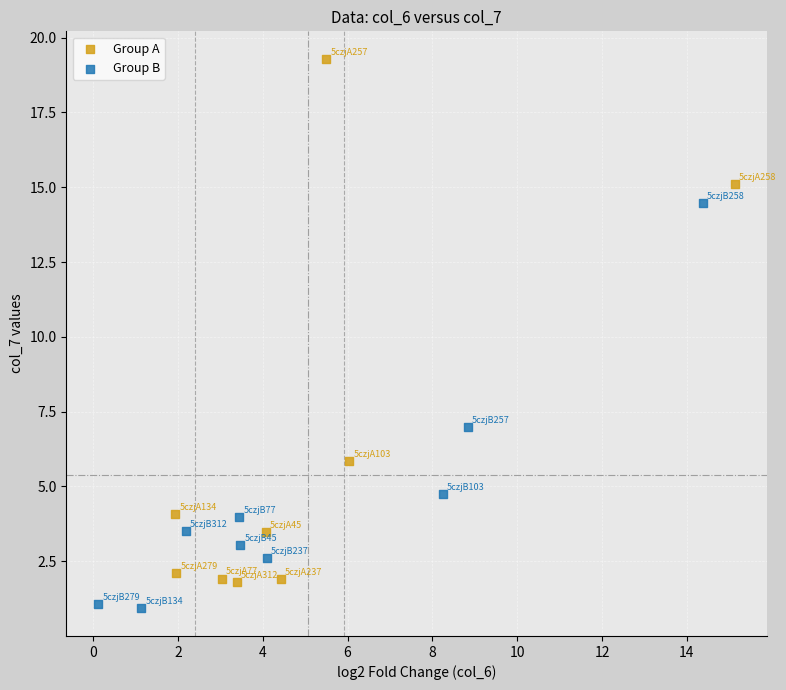

Which series reaches the maximum Y coordinate?

Group A